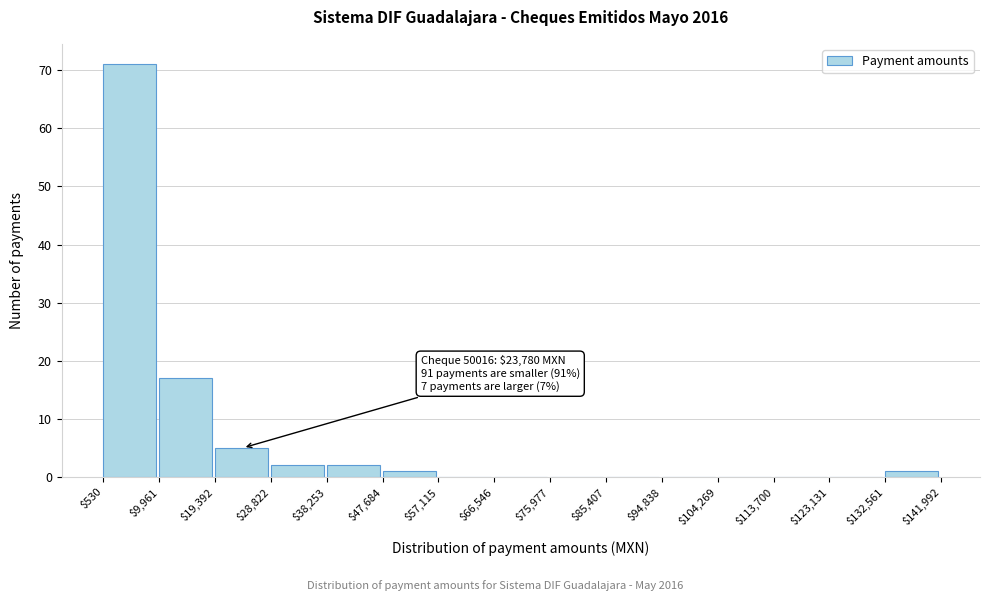

Which range on the x-axis has the tallest bar?

$530 to $9,961